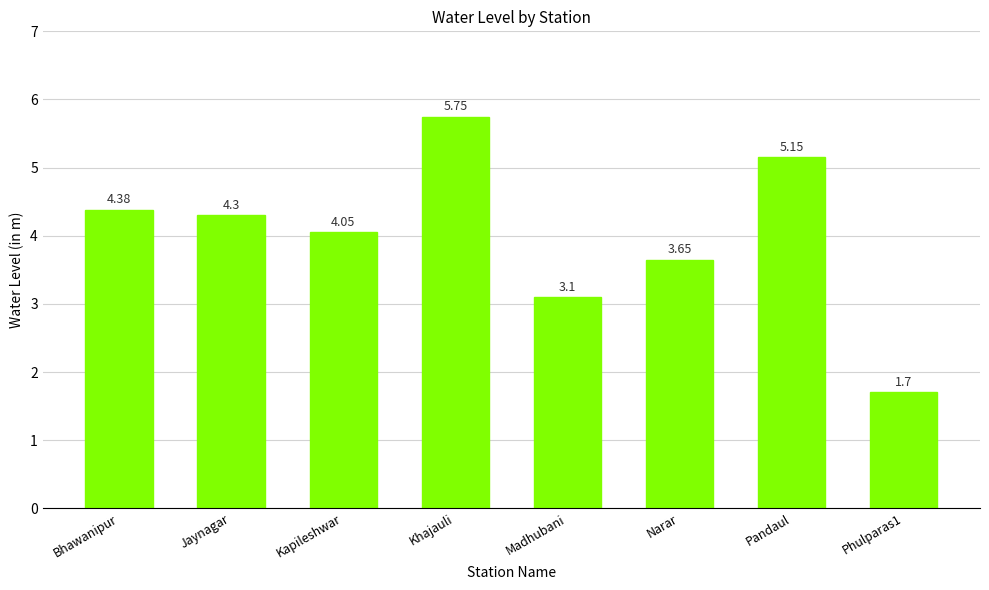

What is the label of the 8th bar from the right?

Bhawanipur